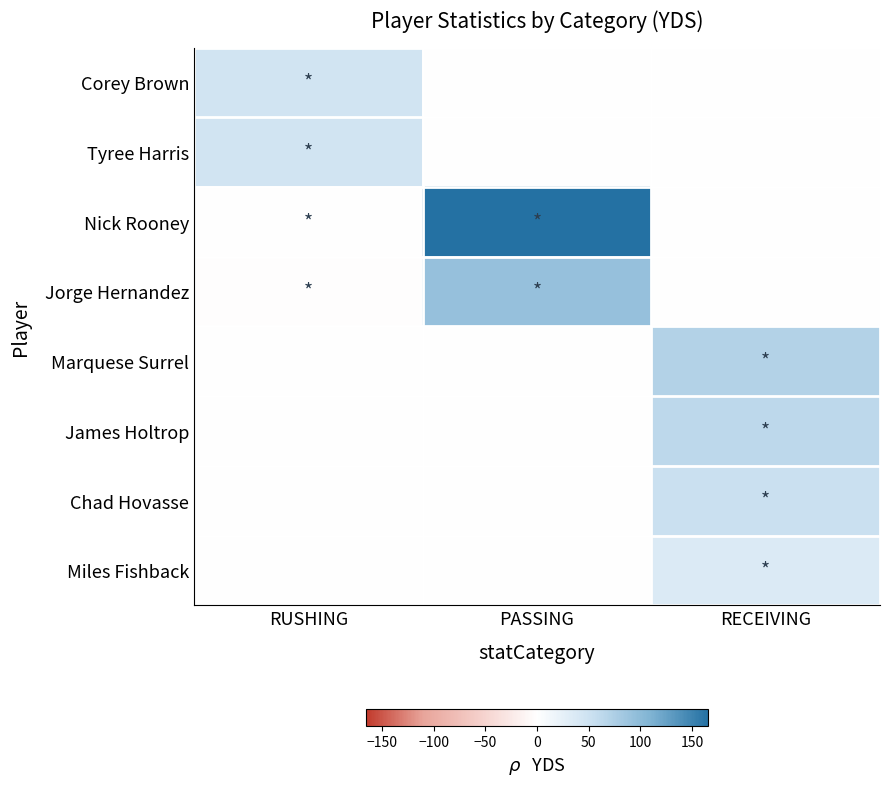

At RUSHING, list the series in order from largest to smallest.

Corey Brown, Tyree Harris, Marquese Surrel, James Holtrop, Chad Hovasse, Miles Fishback, Nick Rooney, Jorge Hernandez